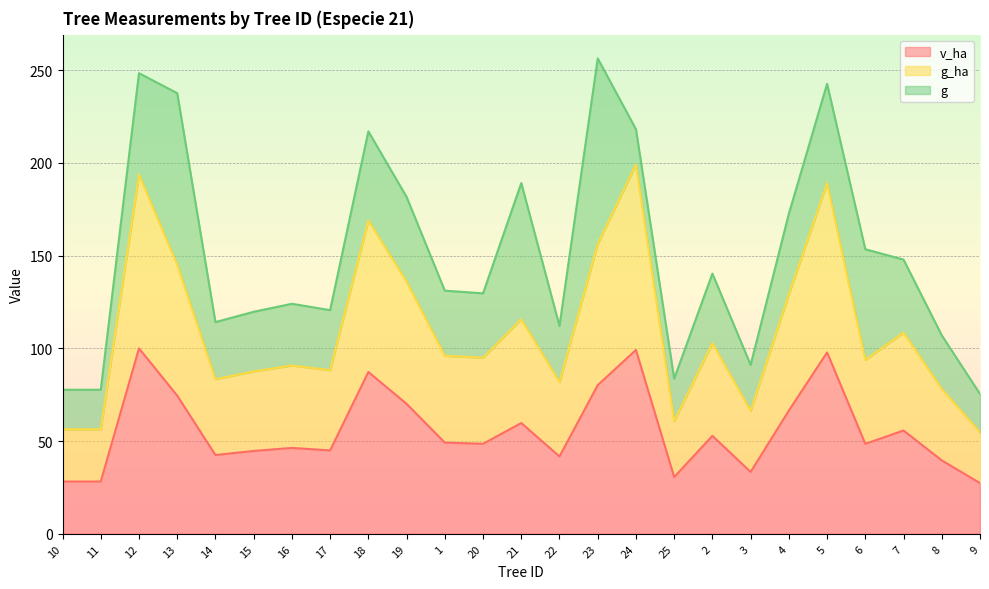

What is the maximum value for v_ha?

100.0